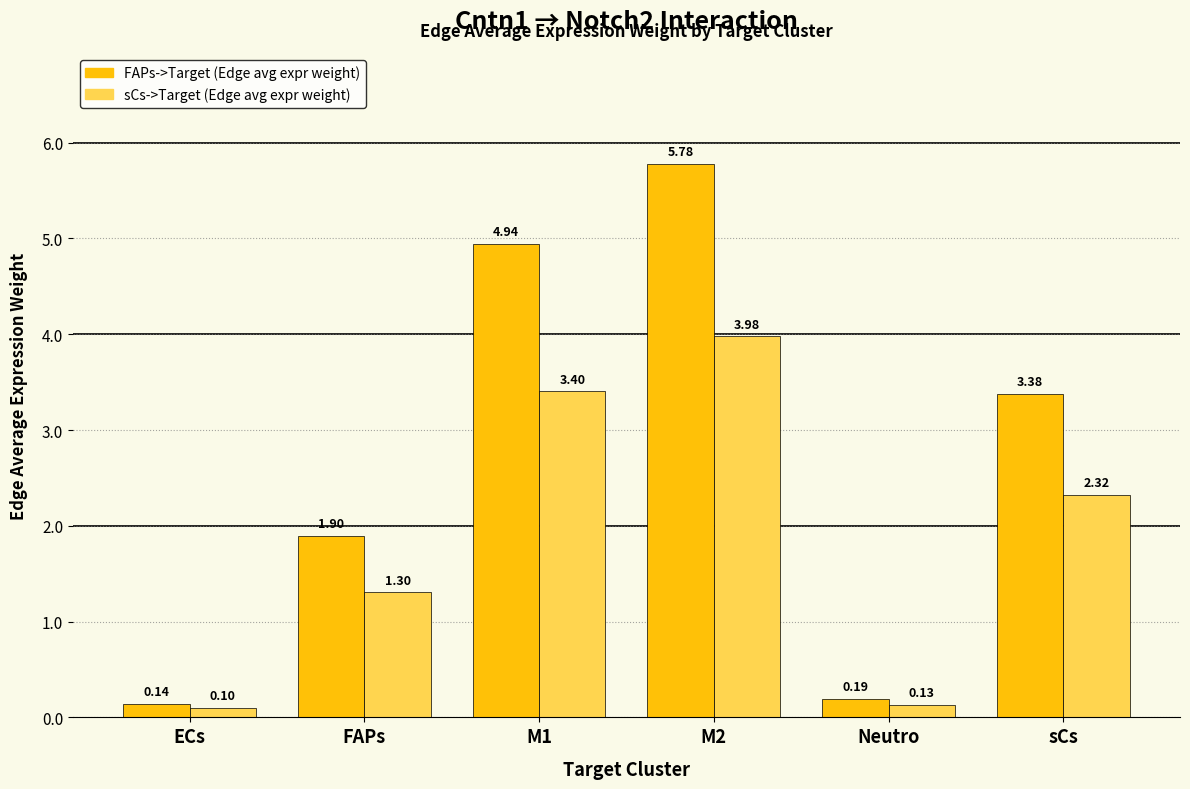

What is the difference between the highest and lowest values at M1?

1.5